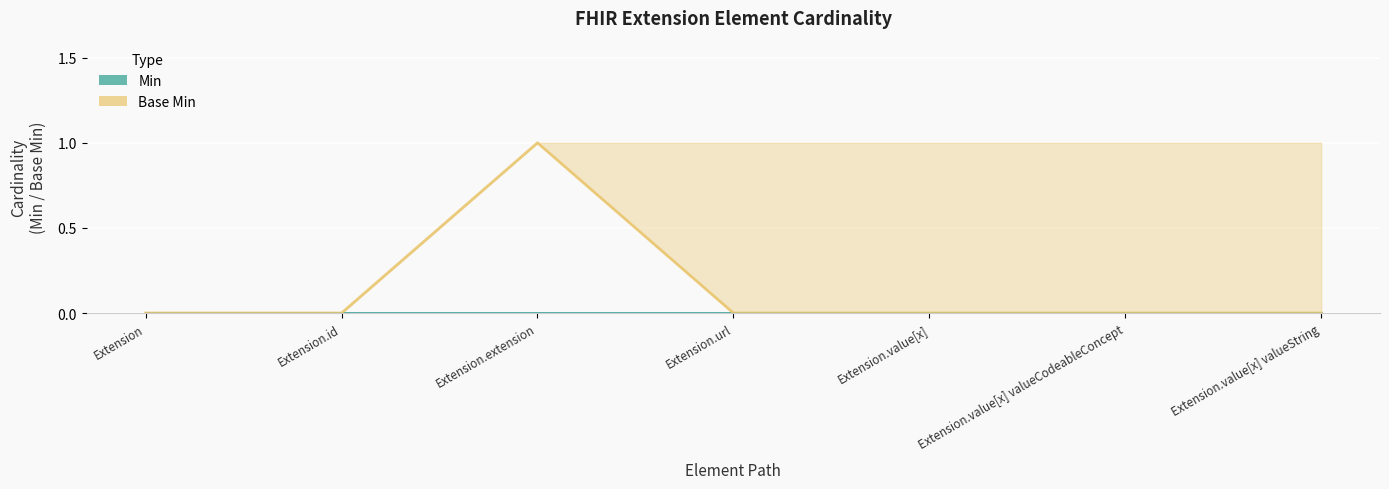

What is the sum of all Base Min values?

1